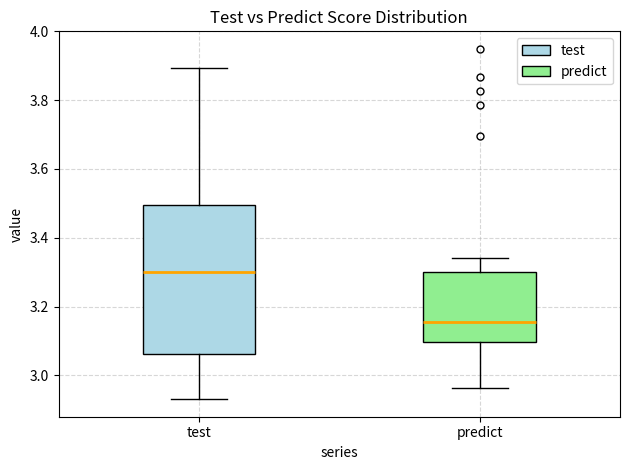

Reading left to right, read every box against the y-axis: the position of its median line, the range the box covers, and the ends of its whiskers. The values are not printed on the chart, so give them approximately, as read against the axis.

test: median 3.30, box 3.06 to 3.50, whiskers 2.94 to 3.90
predict: median 3.16, box 3.10 to 3.30, whiskers 2.96 to 3.34